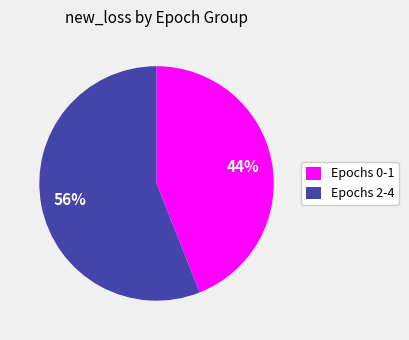

True or false: Epochs 2-4 accounts for 56% of the total.

True